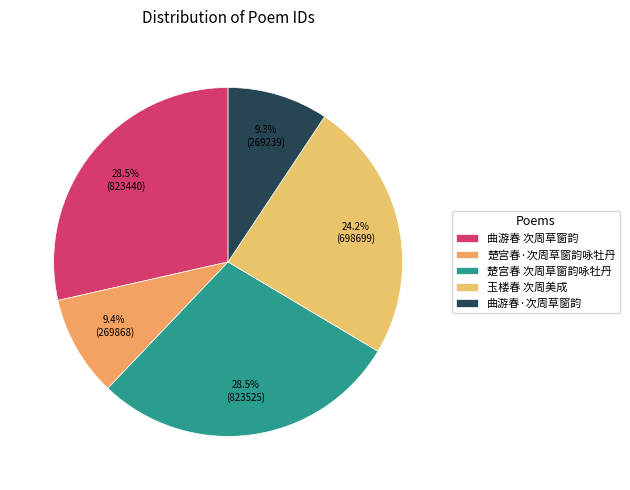

What is the largest slice in the pie chart?

楚宫春 次周草窗韵咏牡丹